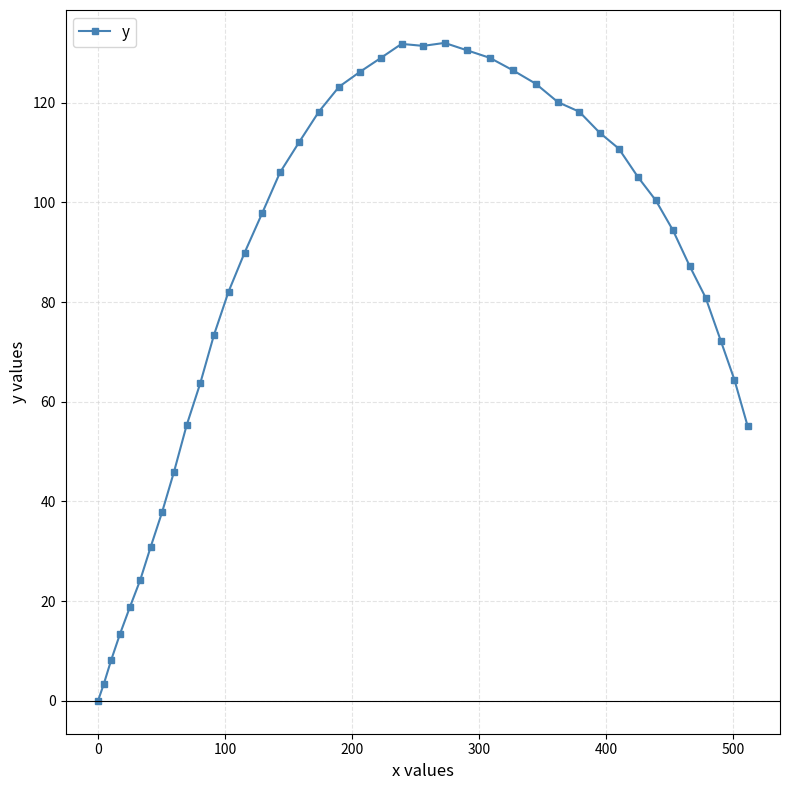

What is the sum of all values?

3387.5